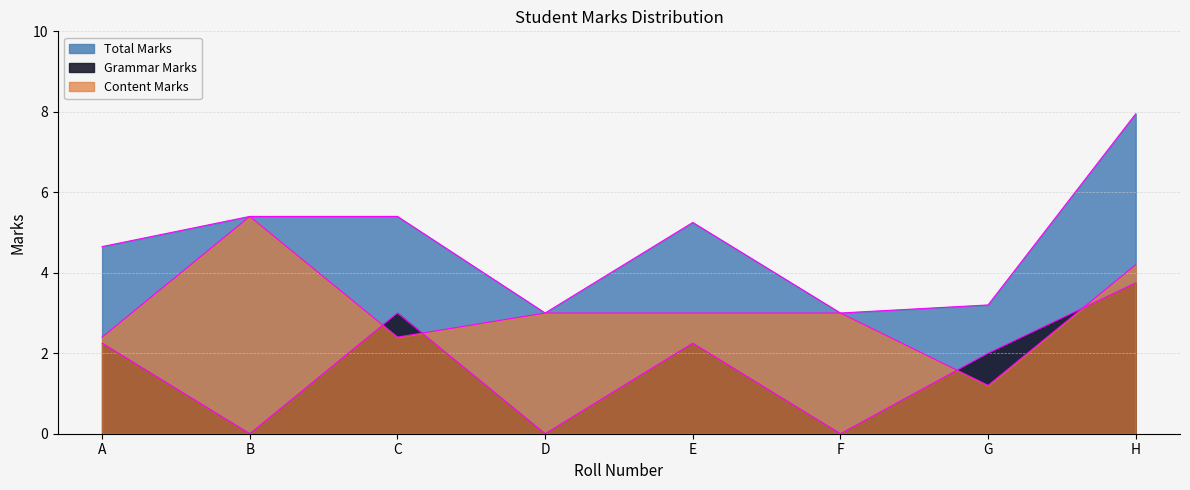

Reading right to left, transcribe all the data shown in this chart.

Total Marks: H=8.0	G=3.2	F=3.0	E=5.2	D=3.0	C=5.4	B=5.4	A=4.7
Grammar Marks: H=3.8	G=2.0	F=0.0	E=2.2	D=0.0	C=3.0	B=0.0	A=2.2
Content Marks: H=4.2	G=1.2	F=3.0	E=3.0	D=3.0	C=2.4	B=5.4	A=2.4